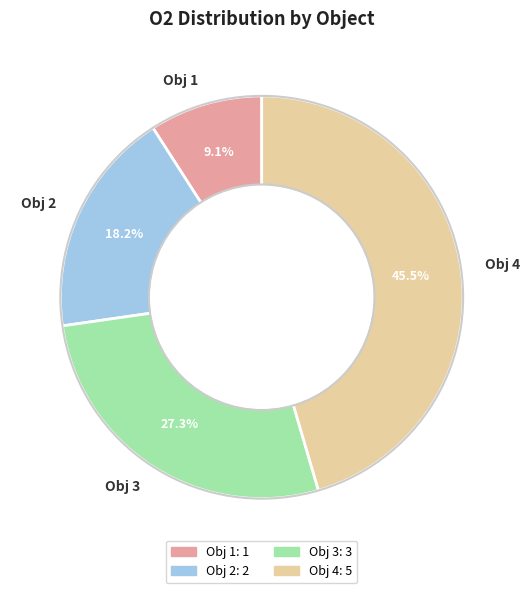

How much of the chart is everything except Obj 3?

72.7%